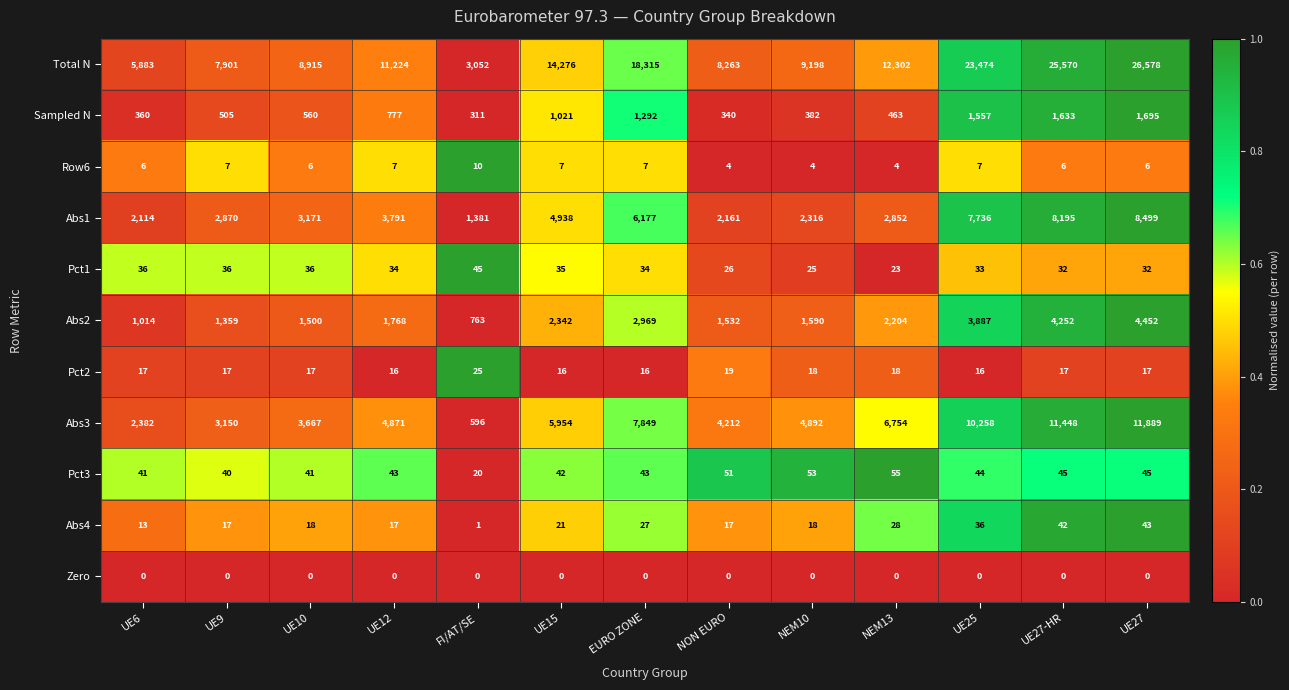

The Sampled N series shows 505 at UE9. True or false?

True